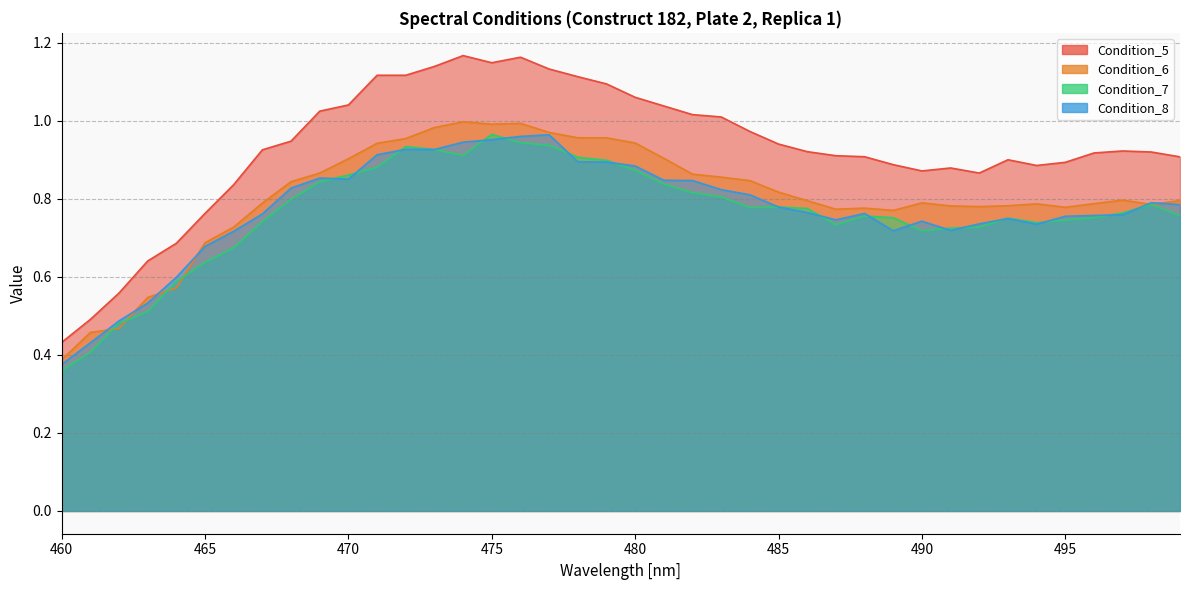

Between 467 and 496, which series saw the biggest shift?

Condition_7